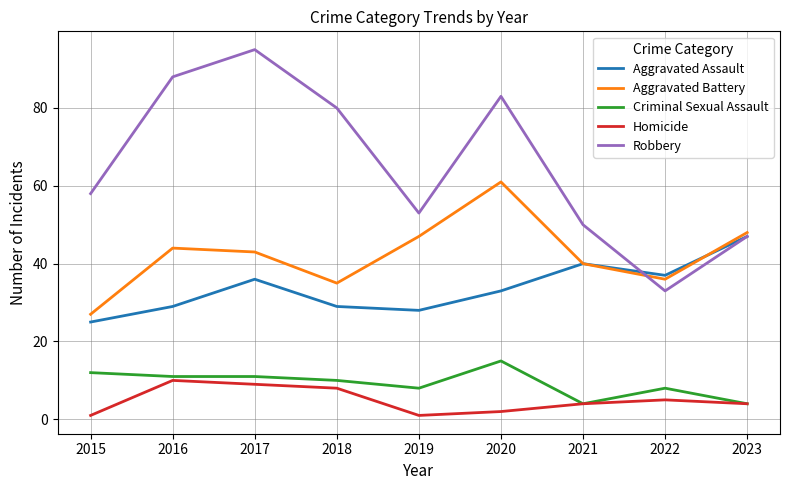

Which series changed the most between 2021 and 2022?

Robbery